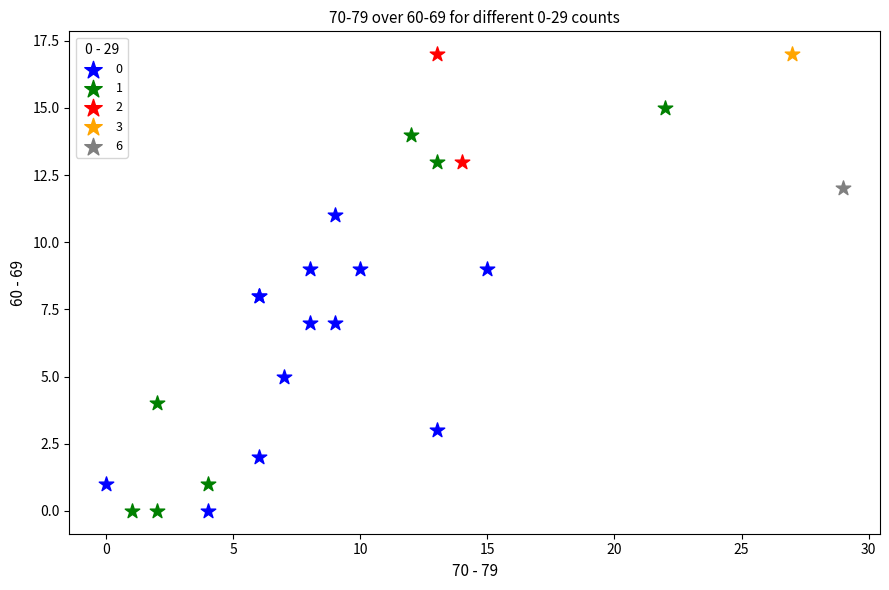

What are all the series names shown in the legend?

0, 1, 2, 3, 6